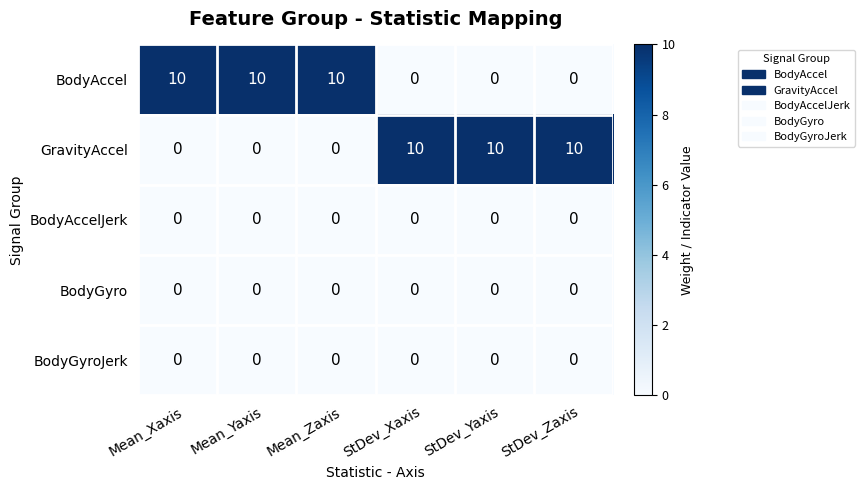

What is the difference between the highest and lowest values at StDev_Yaxis?

10